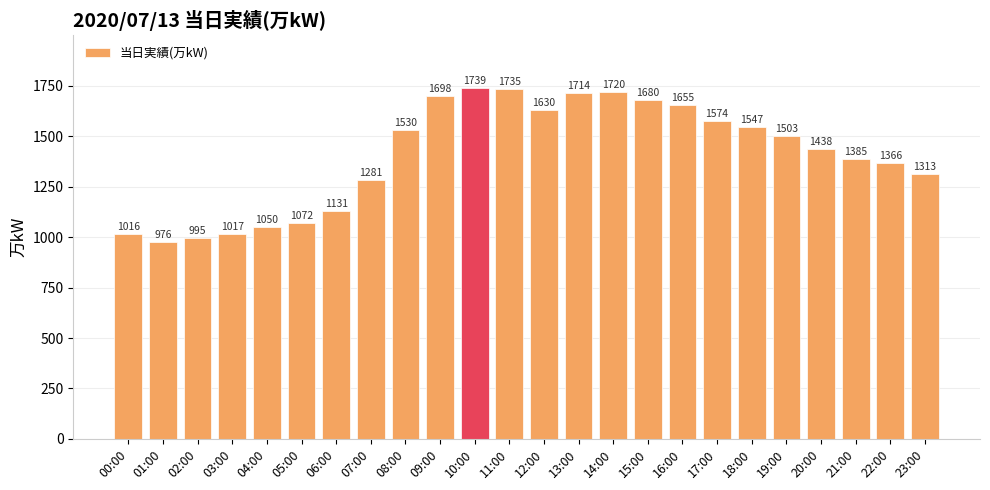

List the labels in order of value, largest first.

10:00, 11:00, 14:00, 13:00, 09:00, 15:00, 16:00, 12:00, 17:00, 18:00, 08:00, 19:00, 20:00, 21:00, 22:00, 23:00, 07:00, 06:00, 05:00, 04:00, 03:00, 00:00, 02:00, 01:00